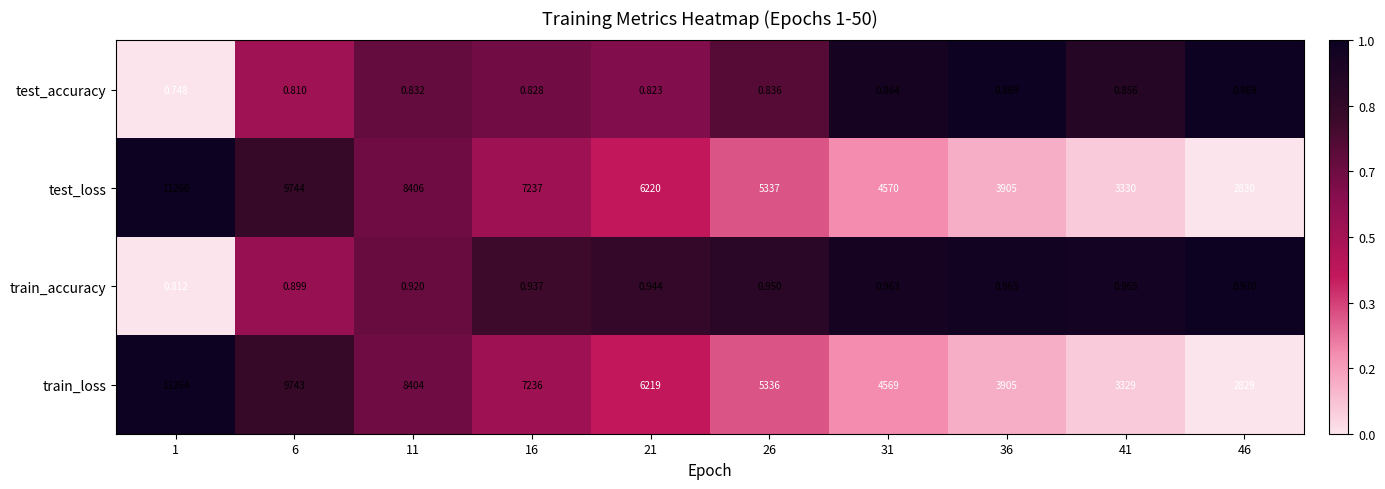

What is the total value across all series at 36?

7811.8